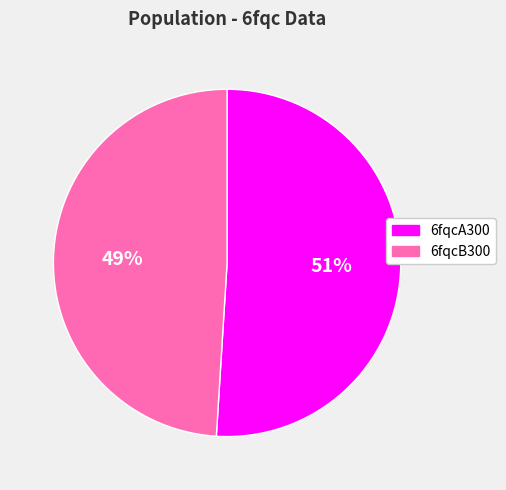

To the nearest percent, what is the difference between the 6fqcA300 and 6fqcB300 slice percentages?

2%